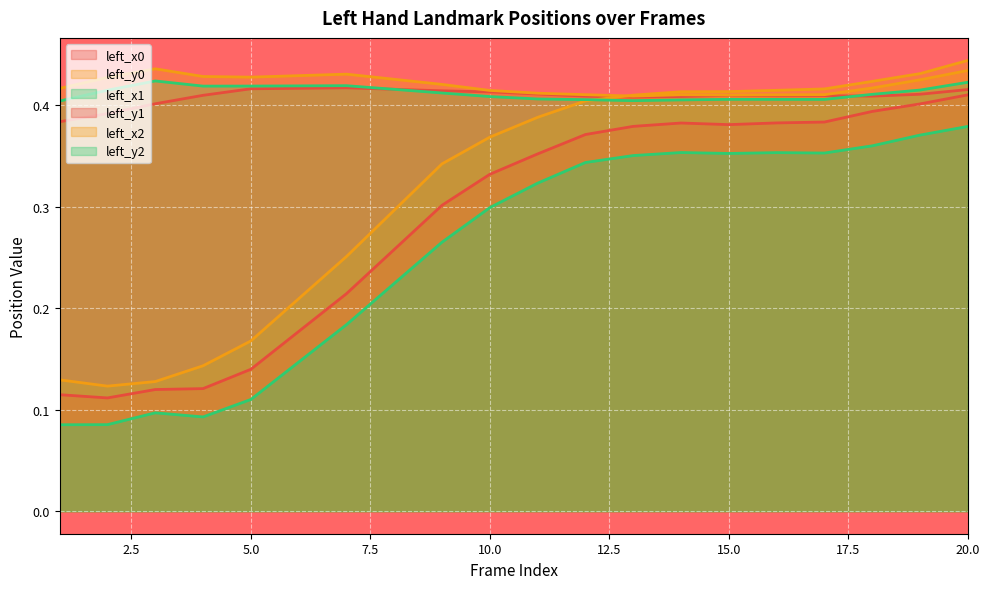

Which series has the largest range (max minus min)?

left_y0